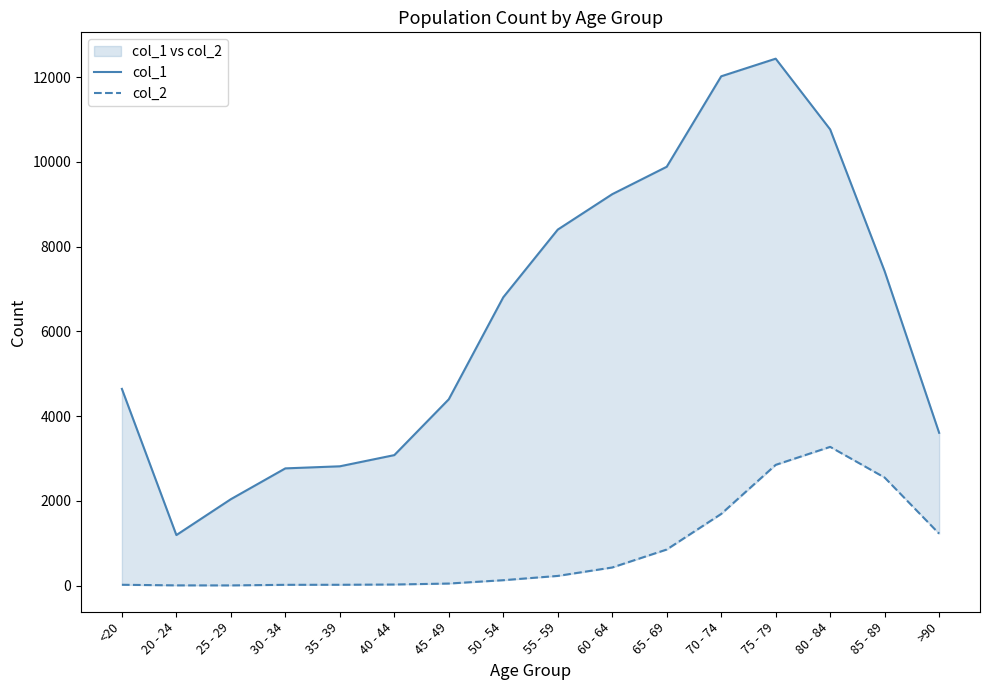

List the series in order of their overall mean, highest first.

col_1, col_2